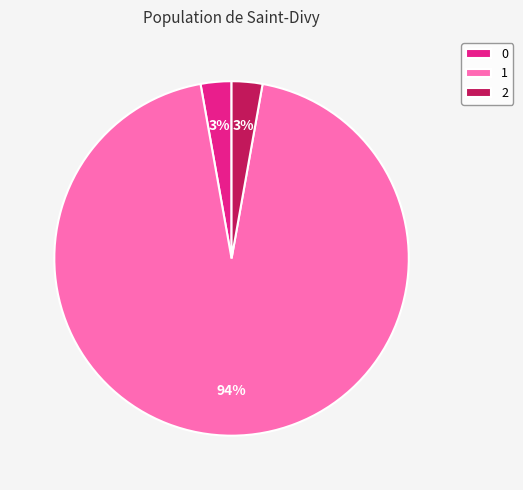

Count the number of slices in the pie.

3